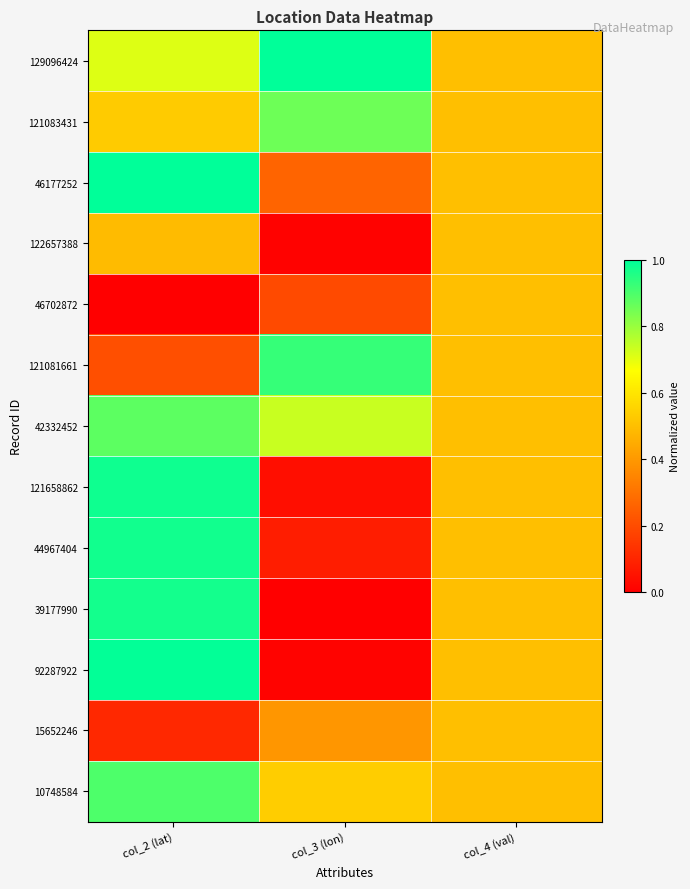

Reading left to right, transcribe all the data shown in this chart.

129096424: col_2 (lat)=0.7	col_3 (lon)=1.0	col_4 (val)=0.5
121083431: col_2 (lat)=0.5	col_3 (lon)=0.9	col_4 (val)=0.5
46177252: col_2 (lat)=1.0	col_3 (lon)=0.3	col_4 (val)=0.5
122657388: col_2 (lat)=0.5	col_3 (lon)=0.0	col_4 (val)=0.5
46702872: col_2 (lat)=0.0	col_3 (lon)=0.2	col_4 (val)=0.5
121081661: col_2 (lat)=0.2	col_3 (lon)=0.9	col_4 (val)=0.5
42332452: col_2 (lat)=0.9	col_3 (lon)=0.7	col_4 (val)=0.5
121658862: col_2 (lat)=1.0	col_3 (lon)=0.0	col_4 (val)=0.5
44967404: col_2 (lat)=1.0	col_3 (lon)=0.1	col_4 (val)=0.5
39177990: col_2 (lat)=1.0	col_3 (lon)=0.0	col_4 (val)=0.5
92287922: col_2 (lat)=1.0	col_3 (lon)=0.0	col_4 (val)=0.5
15652246: col_2 (lat)=0.1	col_3 (lon)=0.4	col_4 (val)=0.5
10748584: col_2 (lat)=0.9	col_3 (lon)=0.5	col_4 (val)=0.5